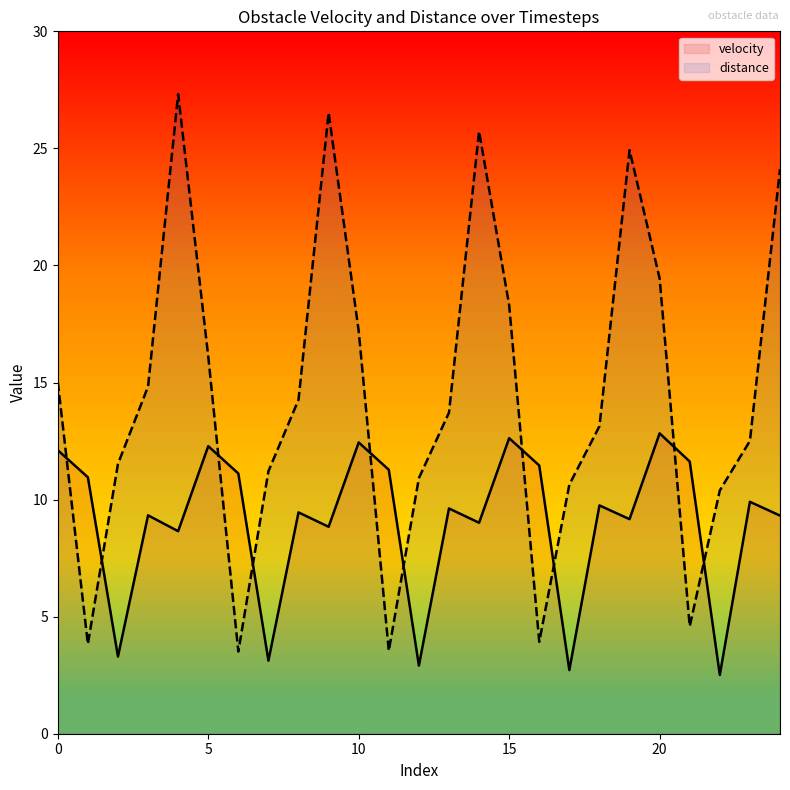

Between 5 and 15, which series saw the biggest shift?

distance